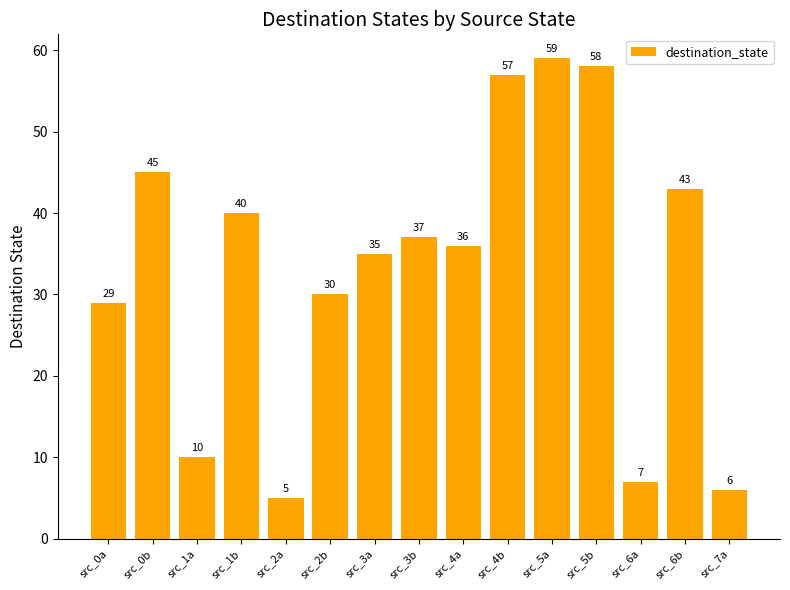

What is the change in value from src_3a to src_5a?

+24